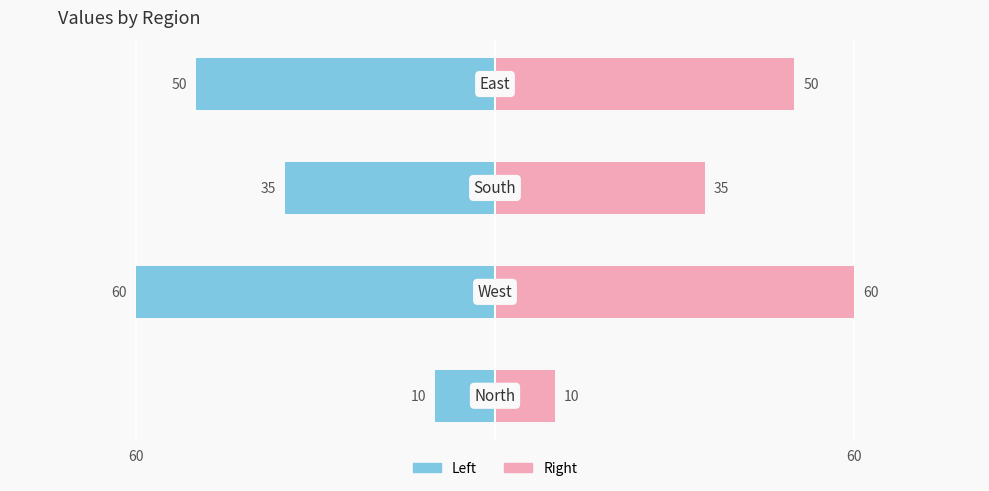

Count the number of categories in the chart.

4